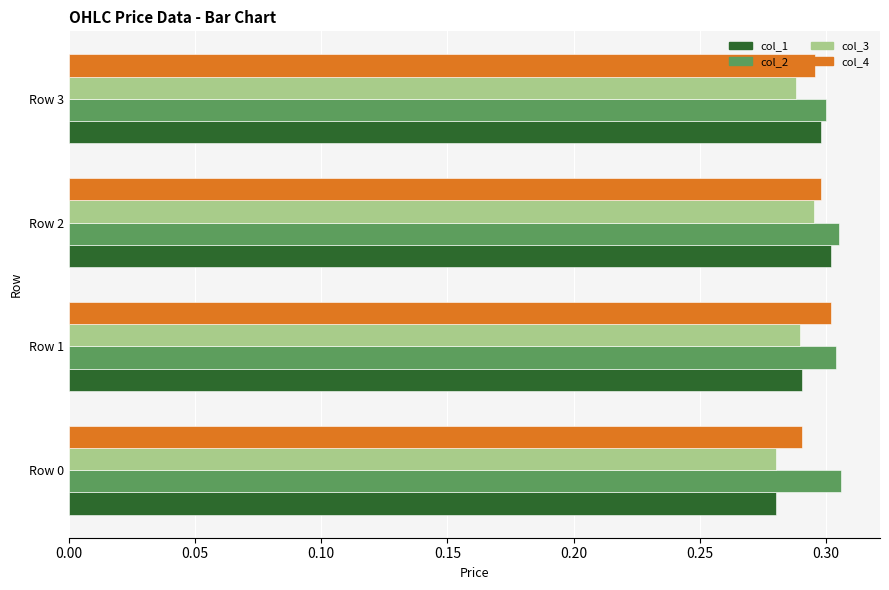

Rank the series by their average value, from highest to lowest.

col_2, col_4, col_1, col_3